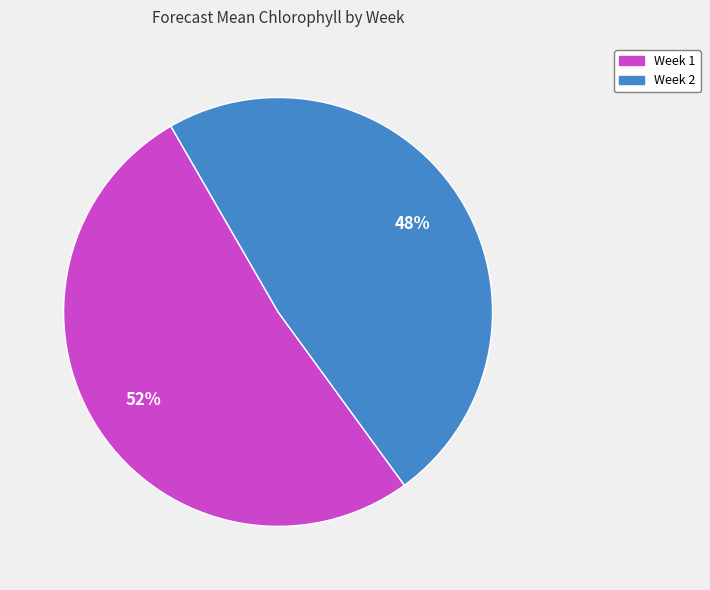

To the nearest percent, what is the average slice percentage?

50%